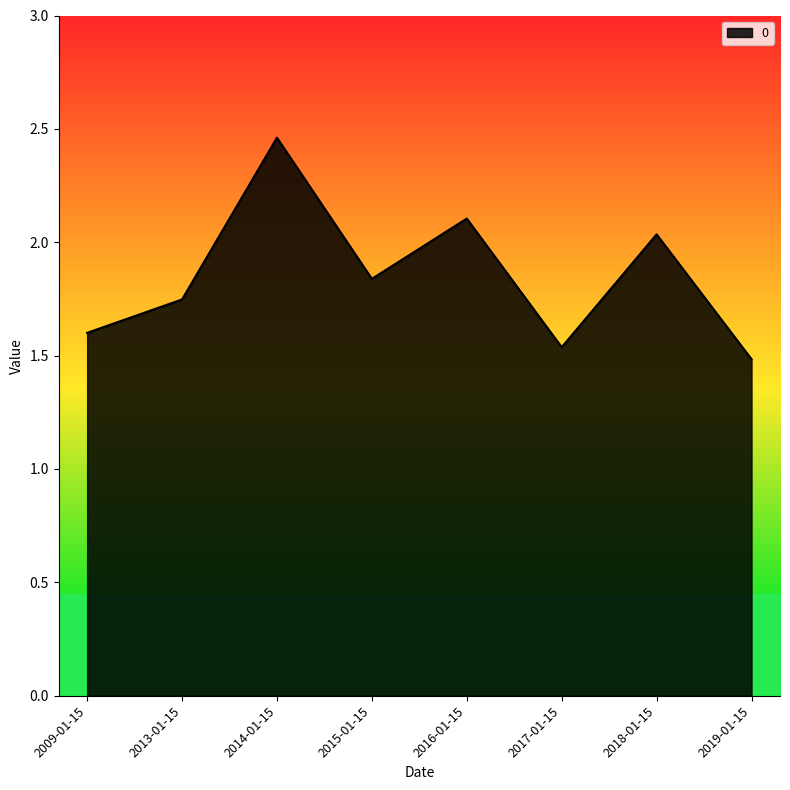

What is the change in value from 2013-01-15 to 2015-01-15?

+0.1